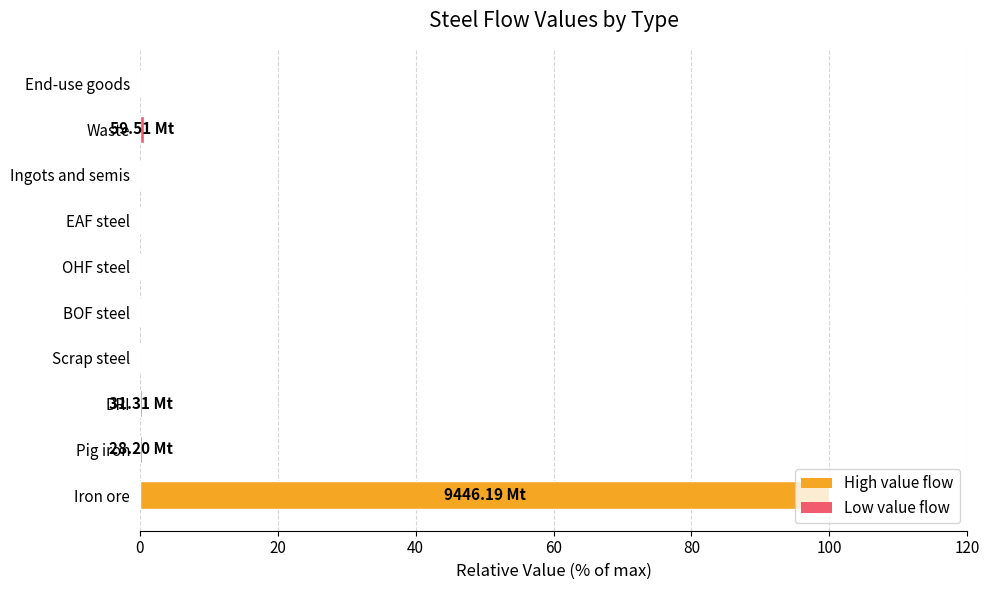

What is the average value?

10.1